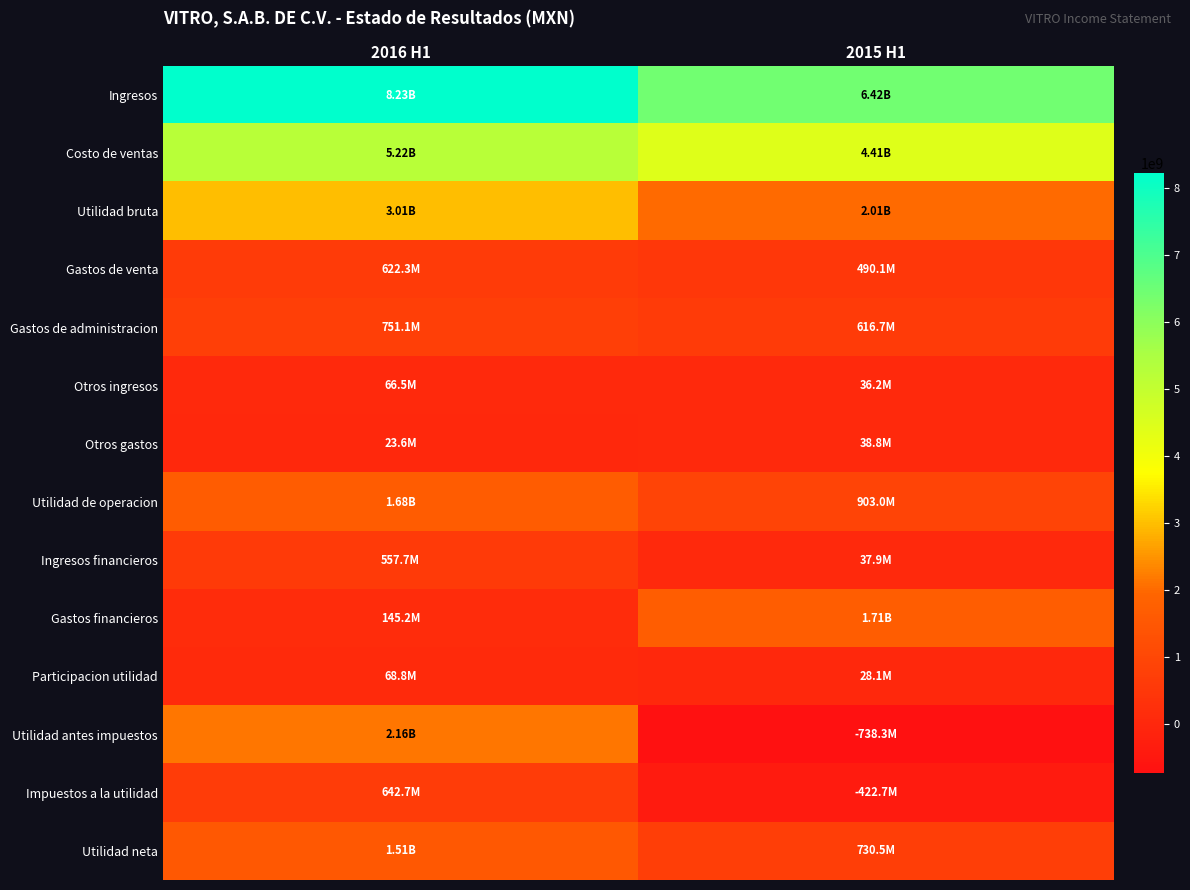

What is the total value across all series at 2016 H1?

24675206000